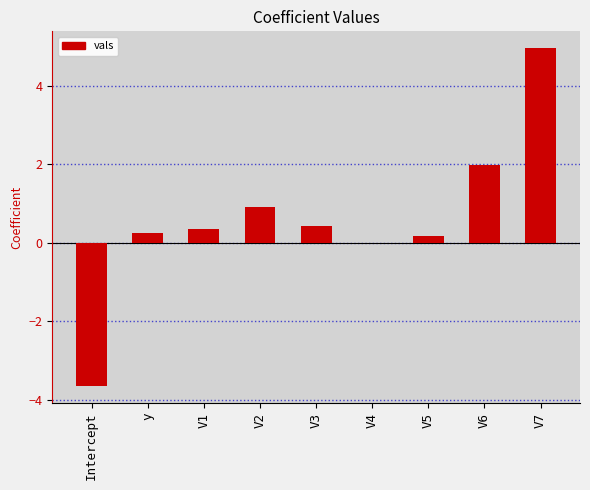

What value does the data have at Intercept?

-3.6